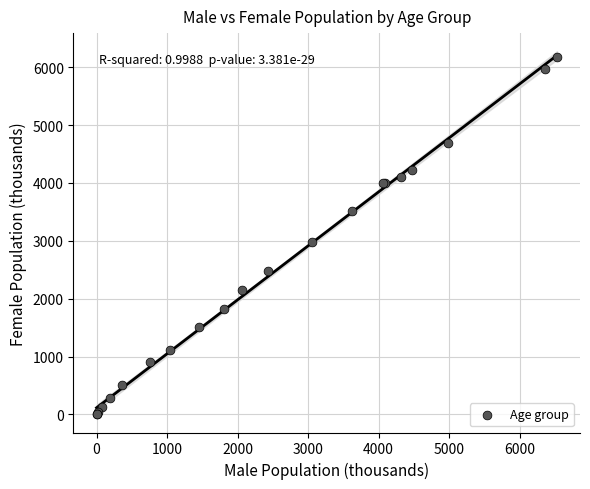

What Y value in the scatter plot is closest to 3084?

2979.3